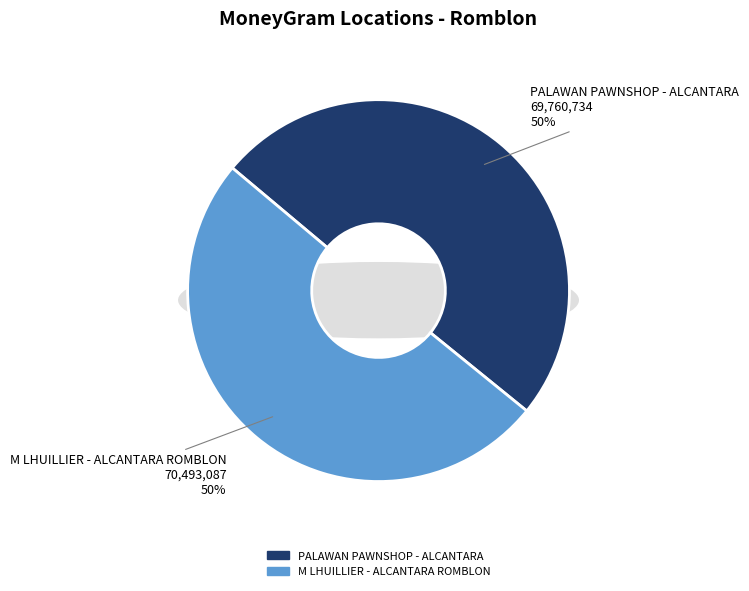

Combined, what portion of the pie is PALAWAN PAWNSHOP - ALCANTARA and M LHUILLIER - ALCANTARA ROMBLON?

100.0%